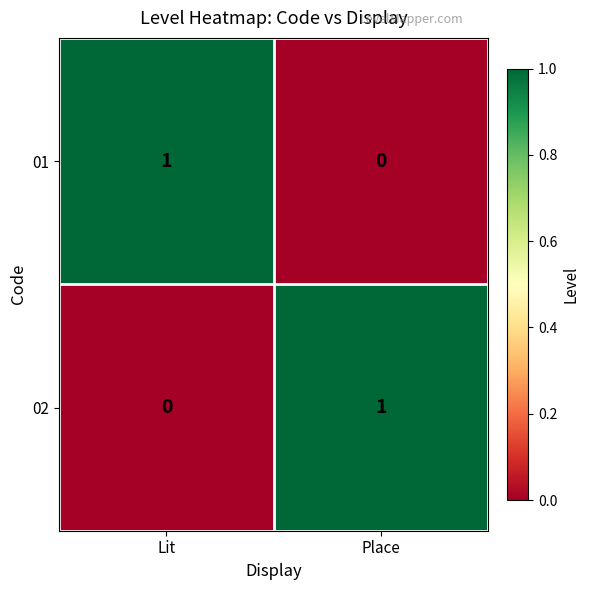

What is the total value across all series at Place?

1